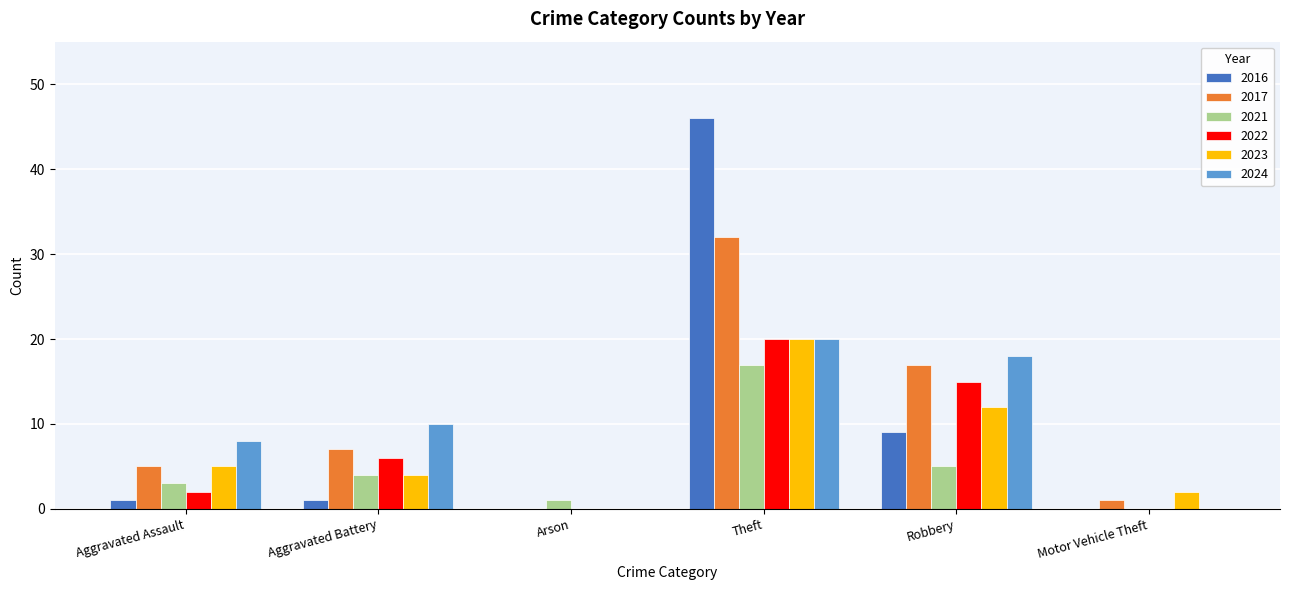

Which category has the highest value across all series?

Theft